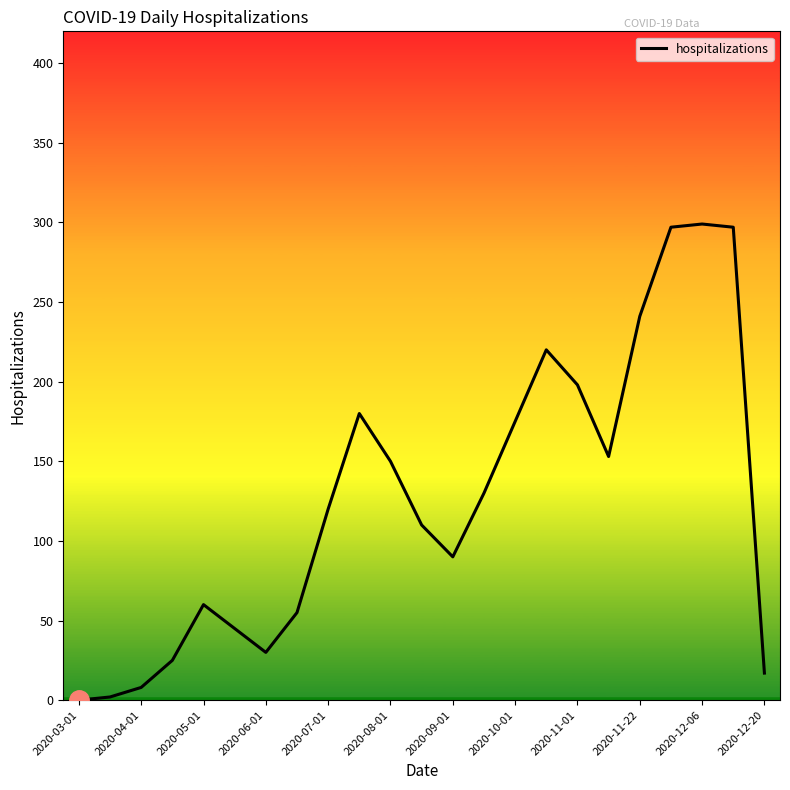

What is the difference between the maximum and minimum values?

299